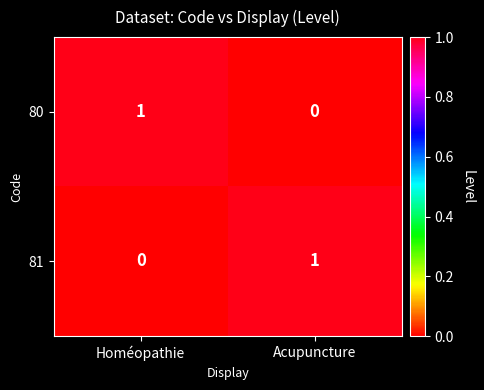

Is the value of 81 at Homéopathie greater than the value of 80 at Homéopathie?

No